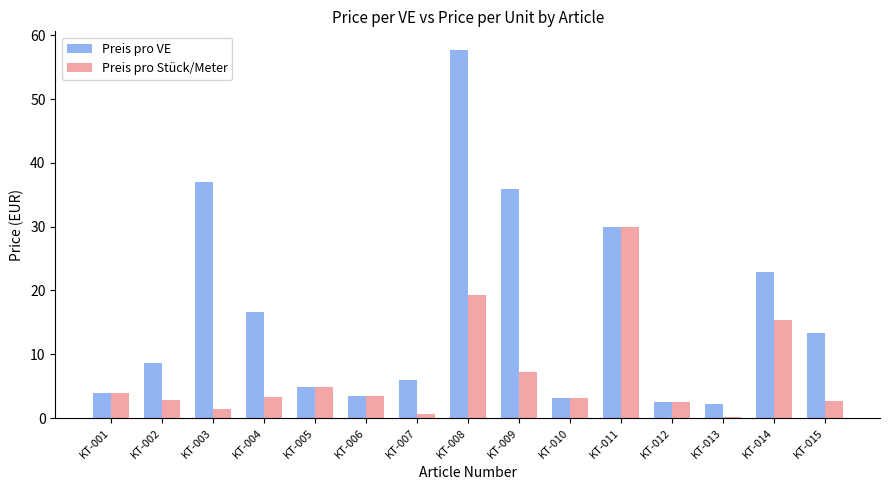

What is the difference between the maximum and minimum values in the Preis pro VE series?

55.5